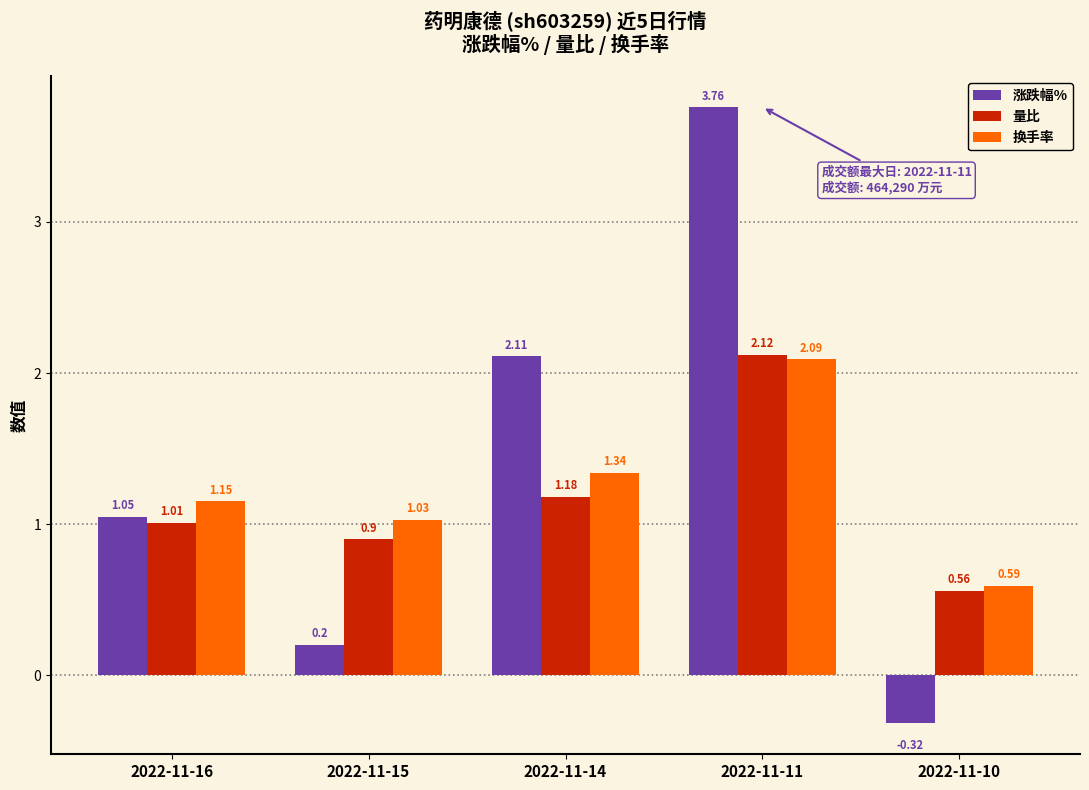

What are all the series names shown in the legend?

涨跌幅%, 量比, 换手率